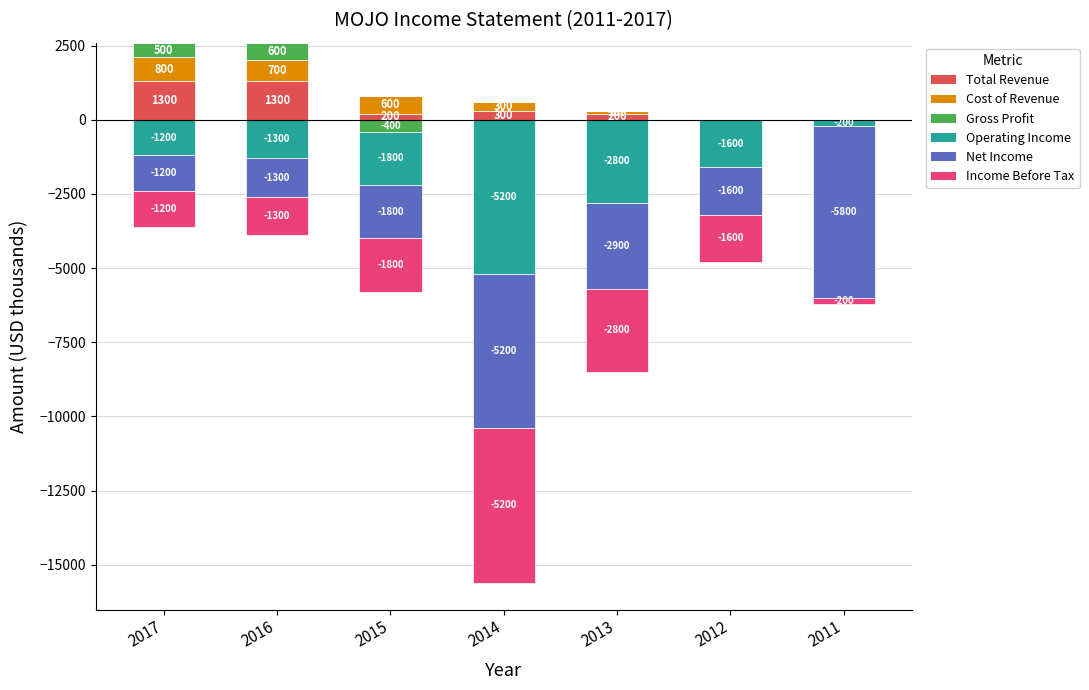

Rank the categories by Total Revenue value from lowest to highest.

2012, 2011, 2015, 2013, 2014, 2017, 2016